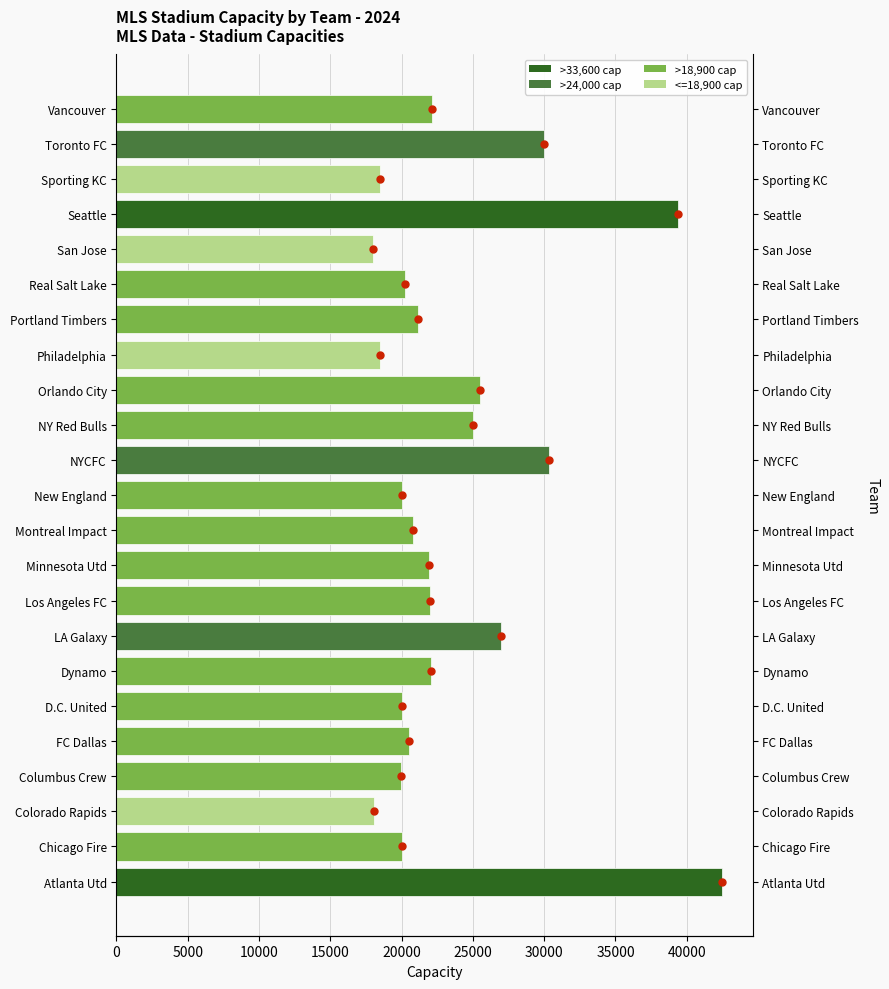

The chart shows a value of 11335 at Chicago Fire. True or false?

False